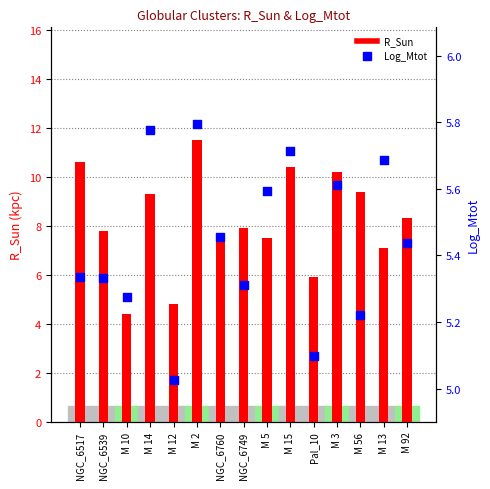

Which series has the largest Y range (max minus min)?

R_Sun